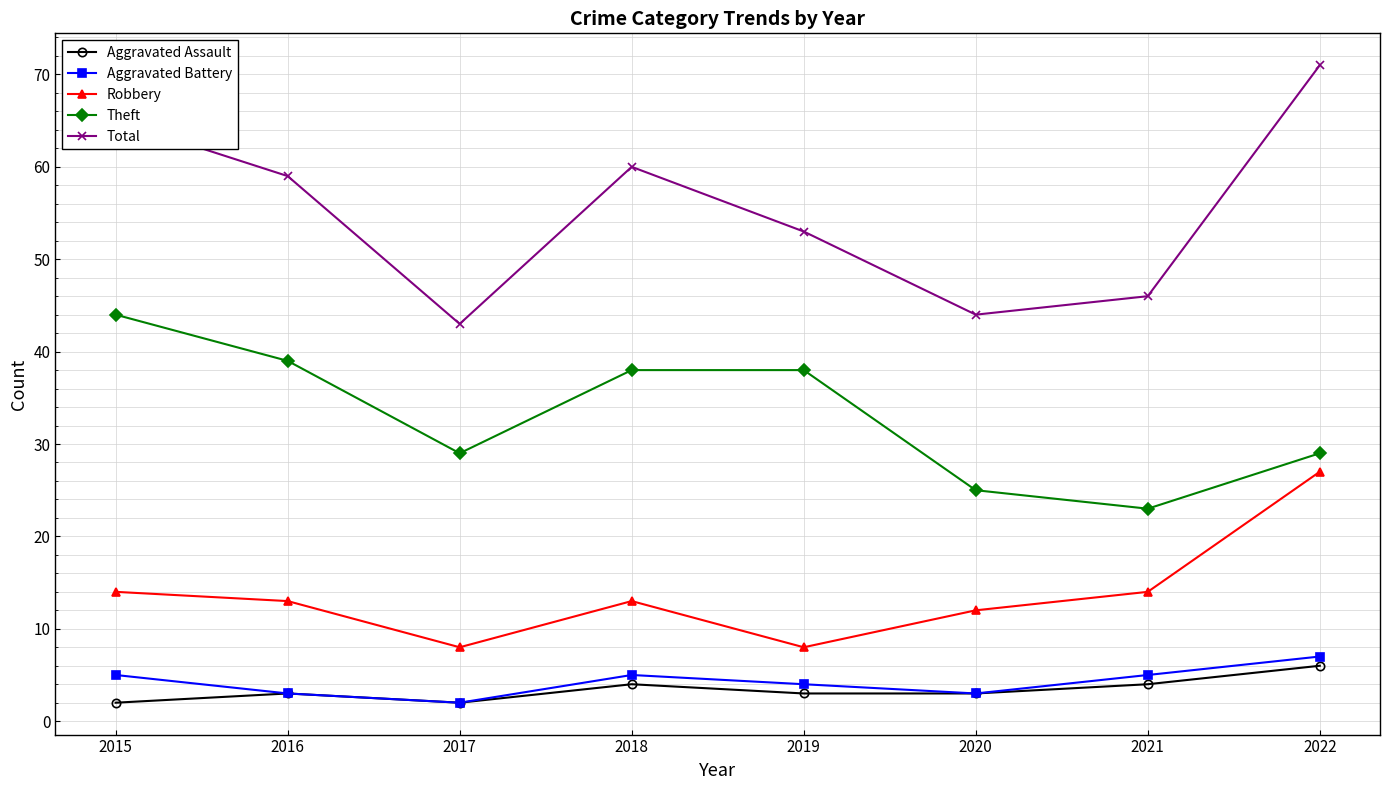

Reading left to right, extract all data points from this chart.

Aggravated Assault: 2	3	2	4	3	3	4	6
Aggravated Battery: 5	3	2	5	4	3	5	7
Robbery: 14	13	8	13	8	12	14	27
Theft: 44	39	29	38	38	25	23	29
Total: 65	59	43	60	53	44	46	71